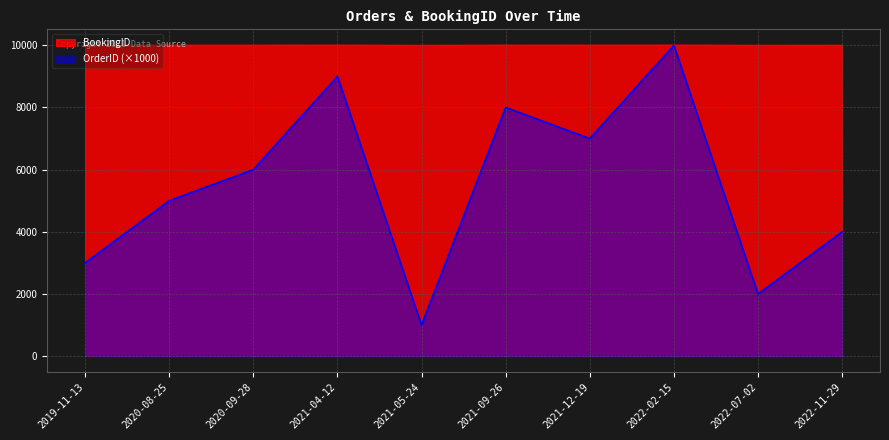

List the series in order of their peak value, lowest first.

OrderID, BookingID